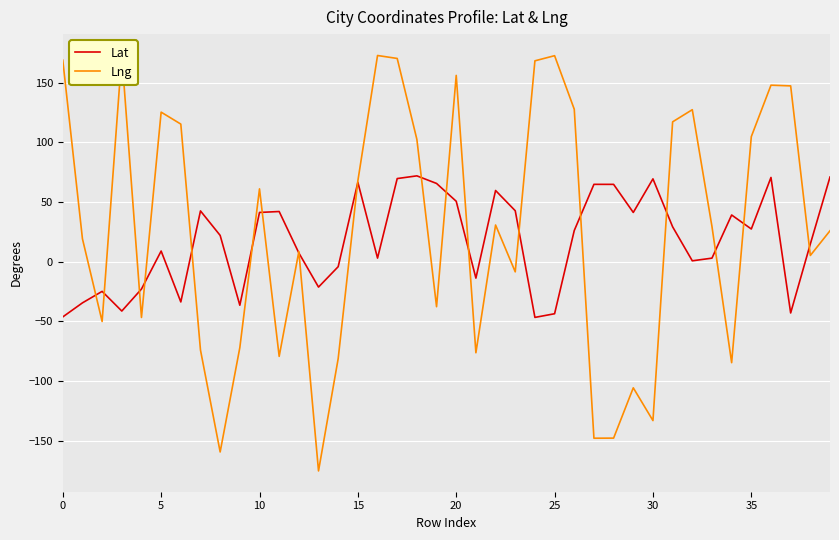

Which series has the widest spread of values?

Lng